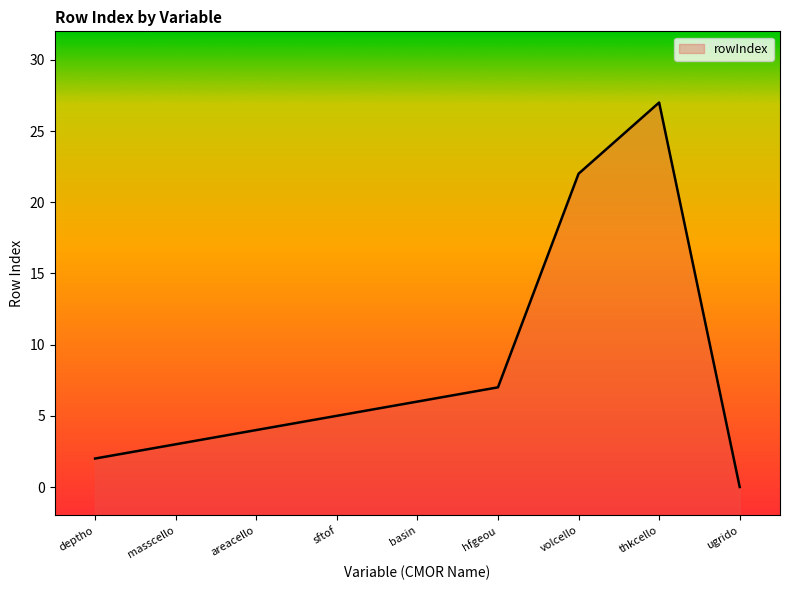

At which category does the chart reach its minimum across all series?

ugrido